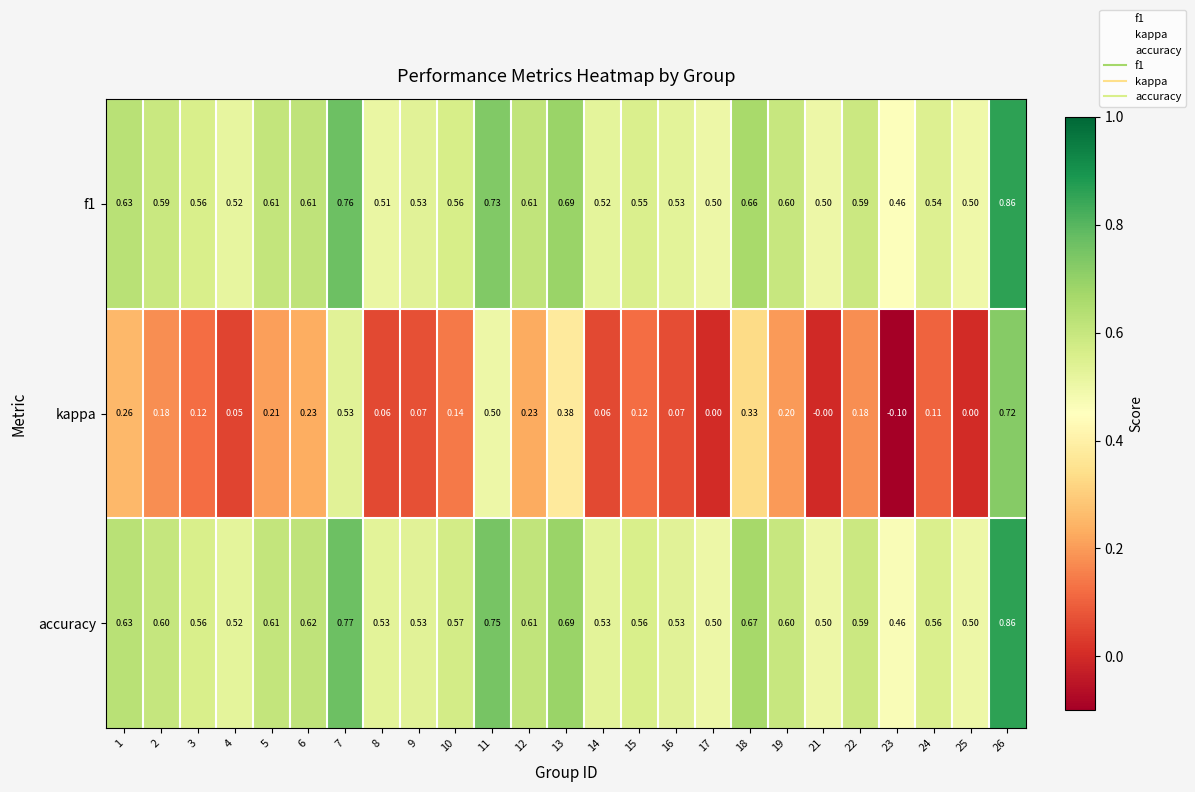

What is the spread (max minus min) of values at 14?

0.5